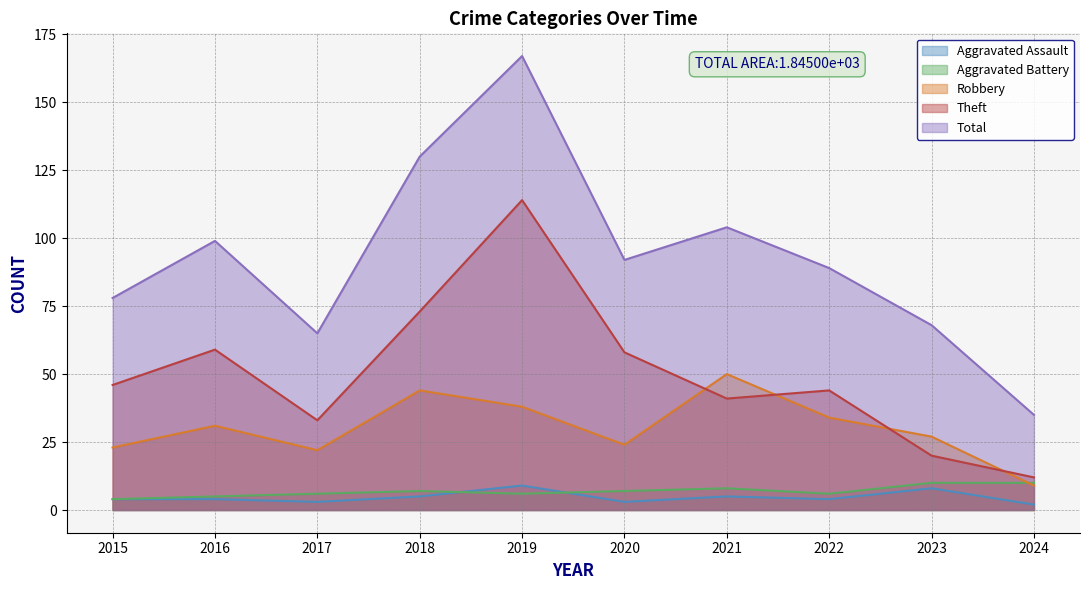

Between 2021 and 2017, which is larger?

2021